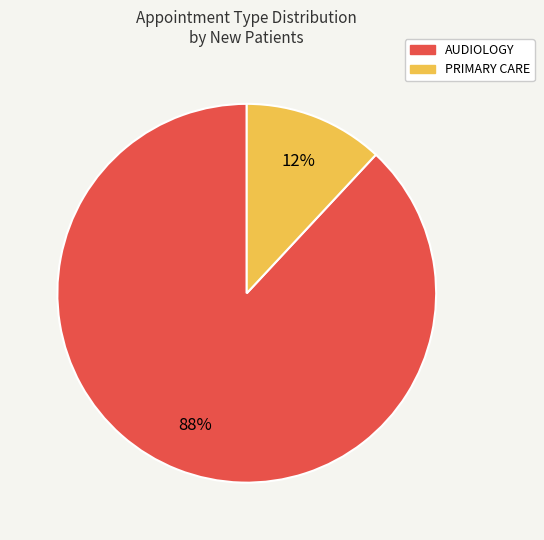

To the nearest percent, what is the difference between the largest and smallest slice percentages?

76%